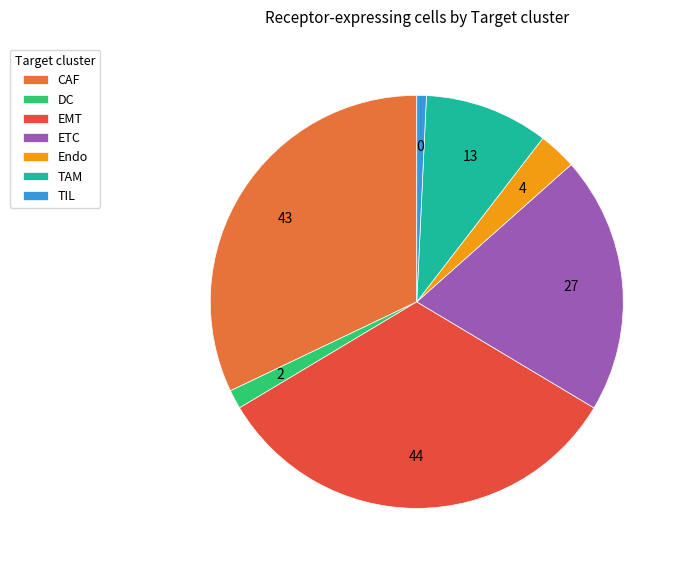

Does DC represent more than half of the total?

No